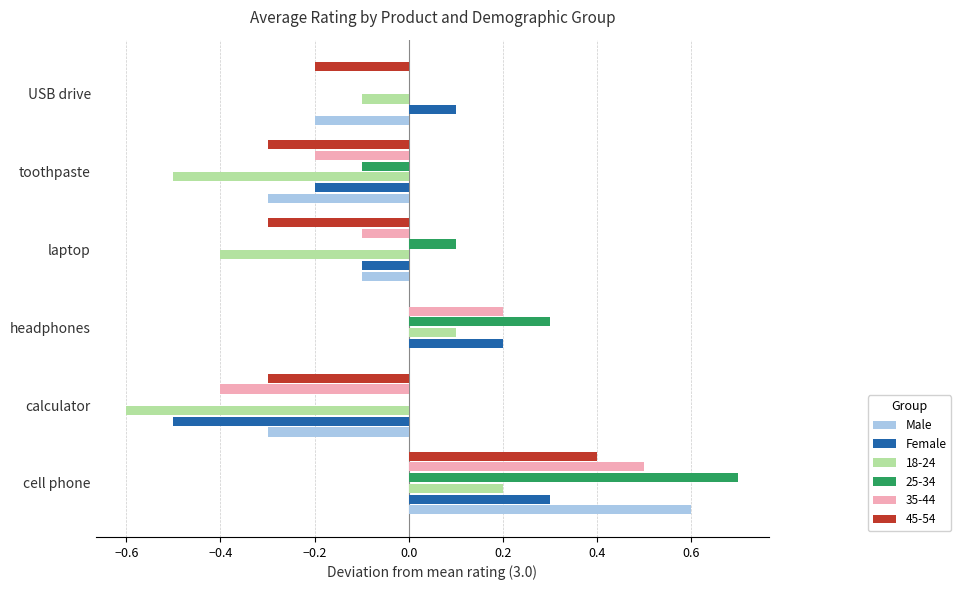

What is the sum of all Male values?

-0.3